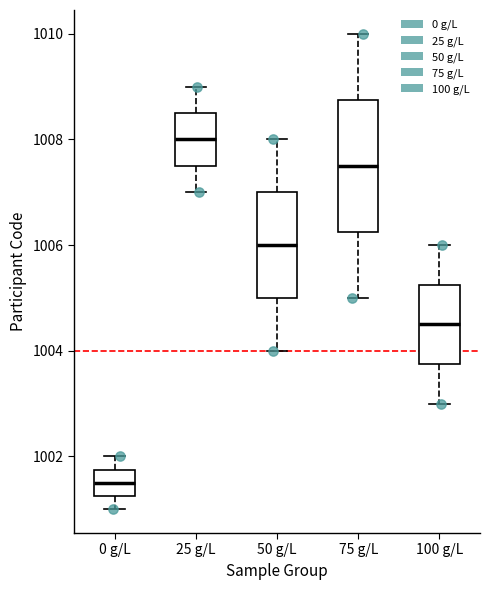

Where is the lower edge of the box for 0 g/L on the y-axis? The values are not printed on the chart, so give them approximately, as read against the axis.

1001.2